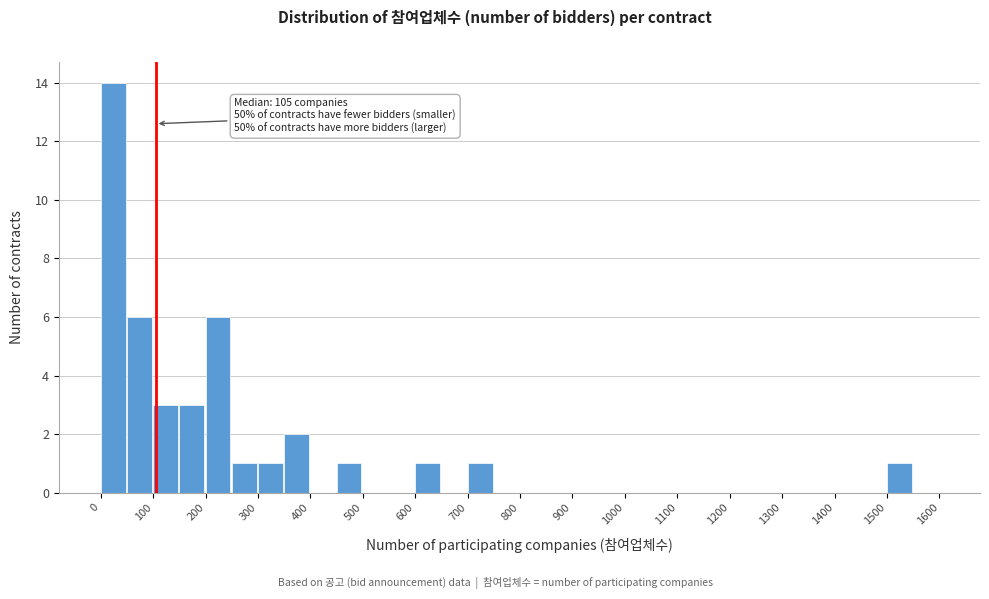

Over which range of the x-axis is the bar tallest?

0 to 50